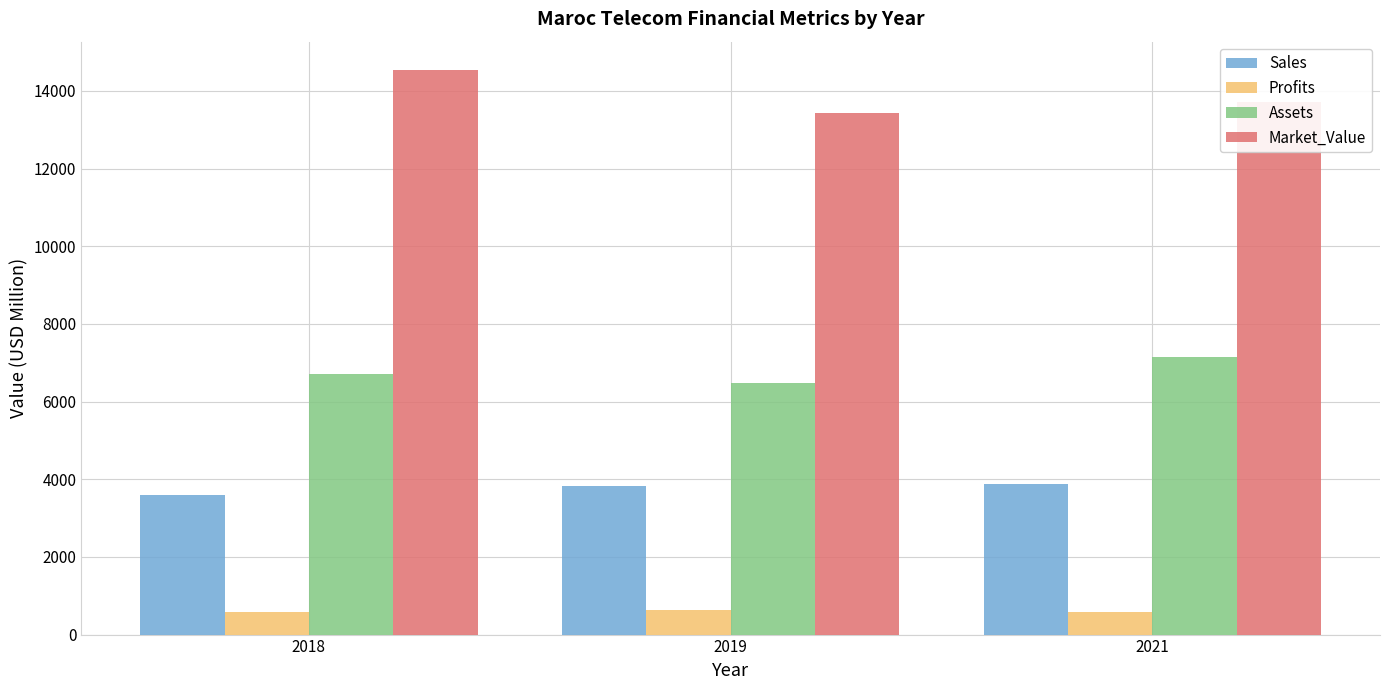

The value of Market_Value at 2021 is 13703.0. True or false?

True